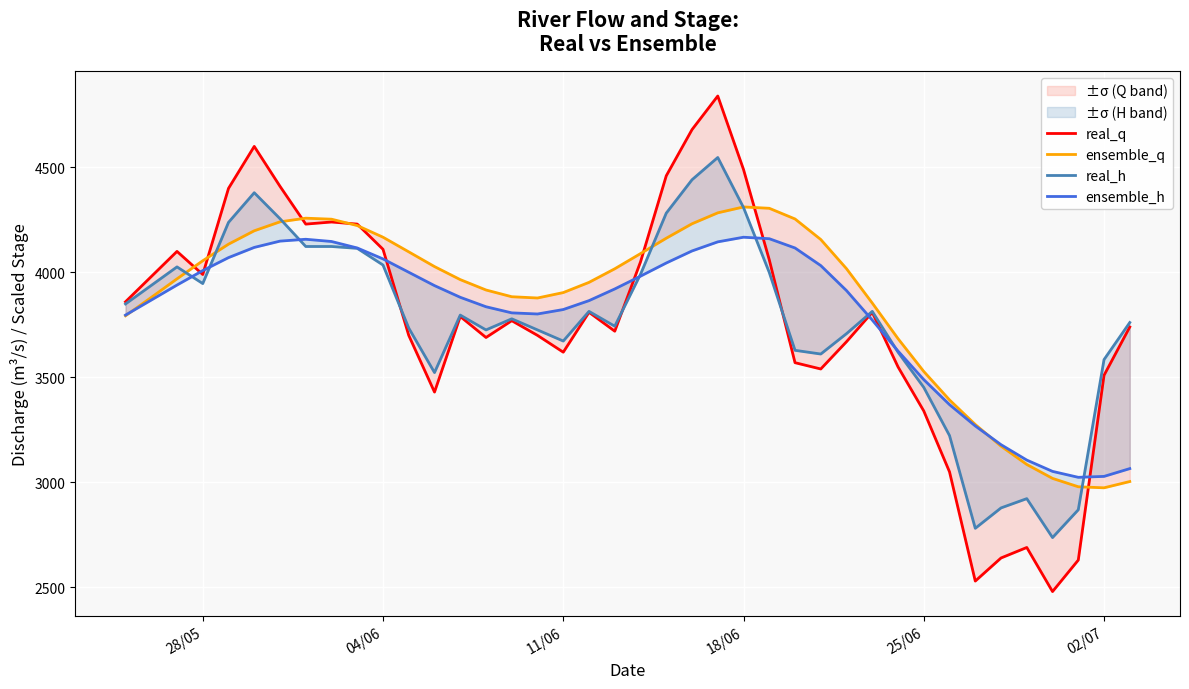

Reading right to left, what are all the values shown in this chart?

real_q: 3740.0	3510.0	2630.0	2480.0	2690.0	2640.0	2530.0	3050.0	3340.0	3550.0	3810.0	3670.0	3540.0	3570.0	4060.0	4490.0	4840.0	4680.0	4460.0	4050.0	3720.0	3810.0	3620.0	3700.0	3770.0	3690.0	3790.0	3430.0	3700.0	4110.0	4230.0	4240.0	4230.0	4410.0	4600.0	4400.0	3990.0	4100.0	3980.0	3860.0
ensemble_q: 3004.0	2974.1	2979.1	3019.0	3085.4	3172.5	3275.6	3392.6	3528.2	3684.5	3853.9	4017.5	4156.6	4254.5	4305.3	4311.7	4283.7	4231.6	4162.8	4089.5	4017.2	3952.5	3903.9	3878.1	3884.1	3916.2	3965.6	4027.7	4097.8	4167.6	4223.1	4253.4	4258.2	4240.8	4198.2	4134.4	4055.4	3969.3	3880.7	3793.4
real_h: 3761.3	3584.8	2869.6	2737.1	2922.6	2878.4	2781.3	3222.8	3452.3	3620.1	3814.3	3708.4	3611.2	3628.9	3999.7	4308.8	4547.2	4441.2	4282.3	3990.9	3743.7	3814.3	3673.1	3726.0	3779.0	3726.0	3796.7	3523.0	3734.9	4035.1	4114.5	4123.4	4123.4	4255.8	4379.4	4238.1	3946.8	4026.2	3937.9	3849.6
ensemble_h: 3065.6	3028.5	3024.1	3052.3	3106.2	3179.5	3268.7	3370.2	3489.4	3625.4	3772.8	3913.2	4032.4	4116.3	4160.4	4167.5	4145.4	4102.2	4044.8	3982.1	3921.2	3865.5	3823.2	3802.0	3807.3	3836.4	3881.4	3937.1	4000.6	4064.2	4116.3	4147.2	4157.8	4149.0	4118.9	4070.4	4008.6	3939.7	3868.2	3796.7